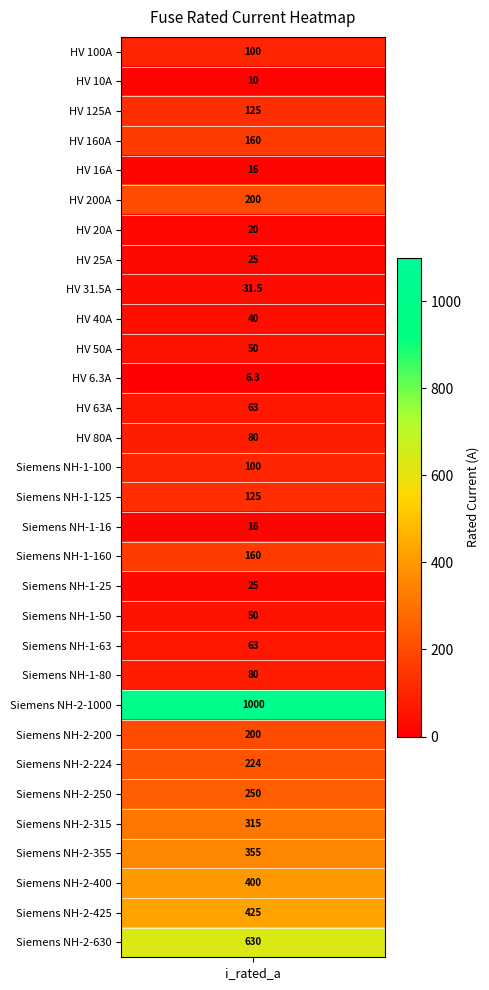

What is the greatest value displayed?

1000.0